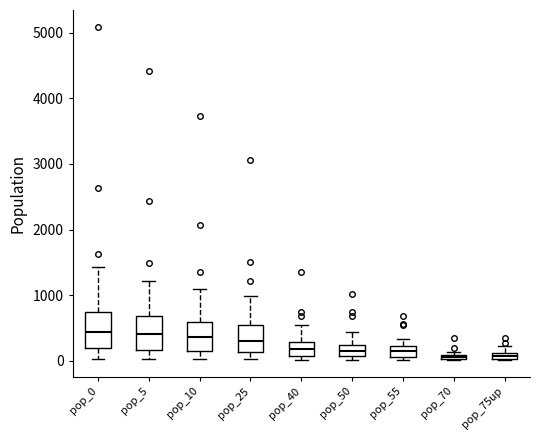

Where does the upper whisker of the box for pop_55 end on the y-axis? The values are not printed on the chart, so give them approximately, as read against the axis.

300